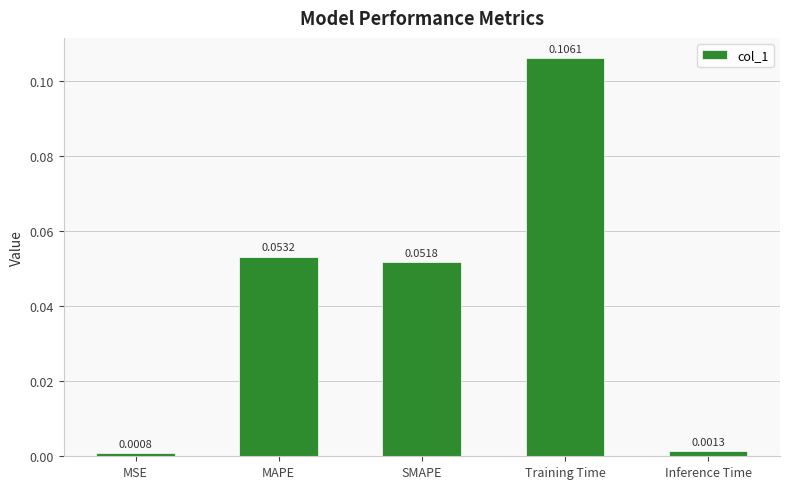

At which category does the chart reach its minimum across all series?

MSE